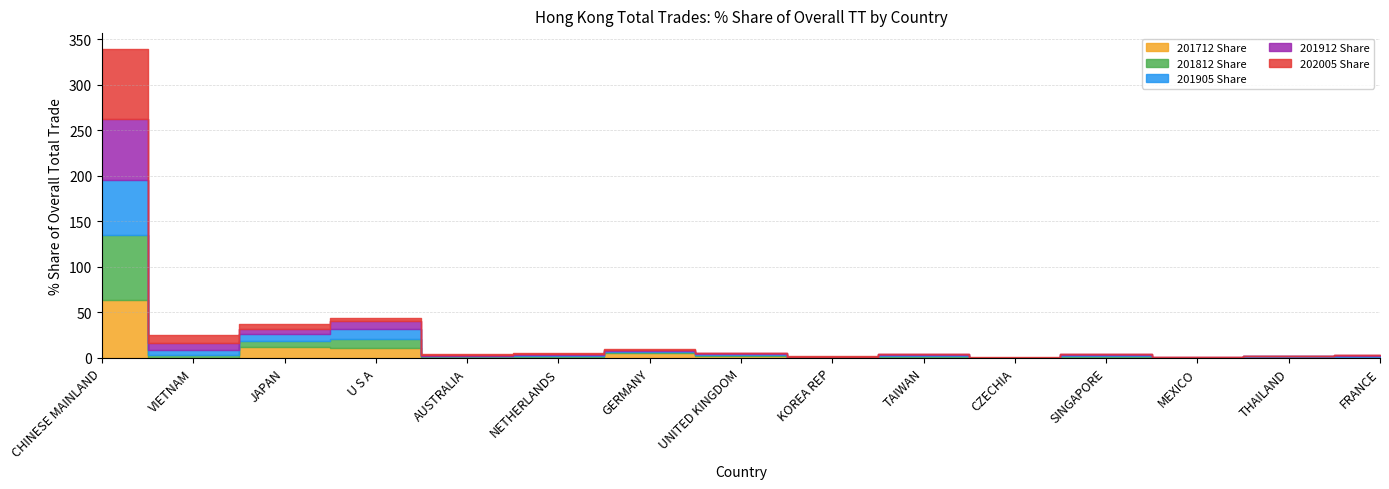

What is the sum of all 201912 Share values?

96.9